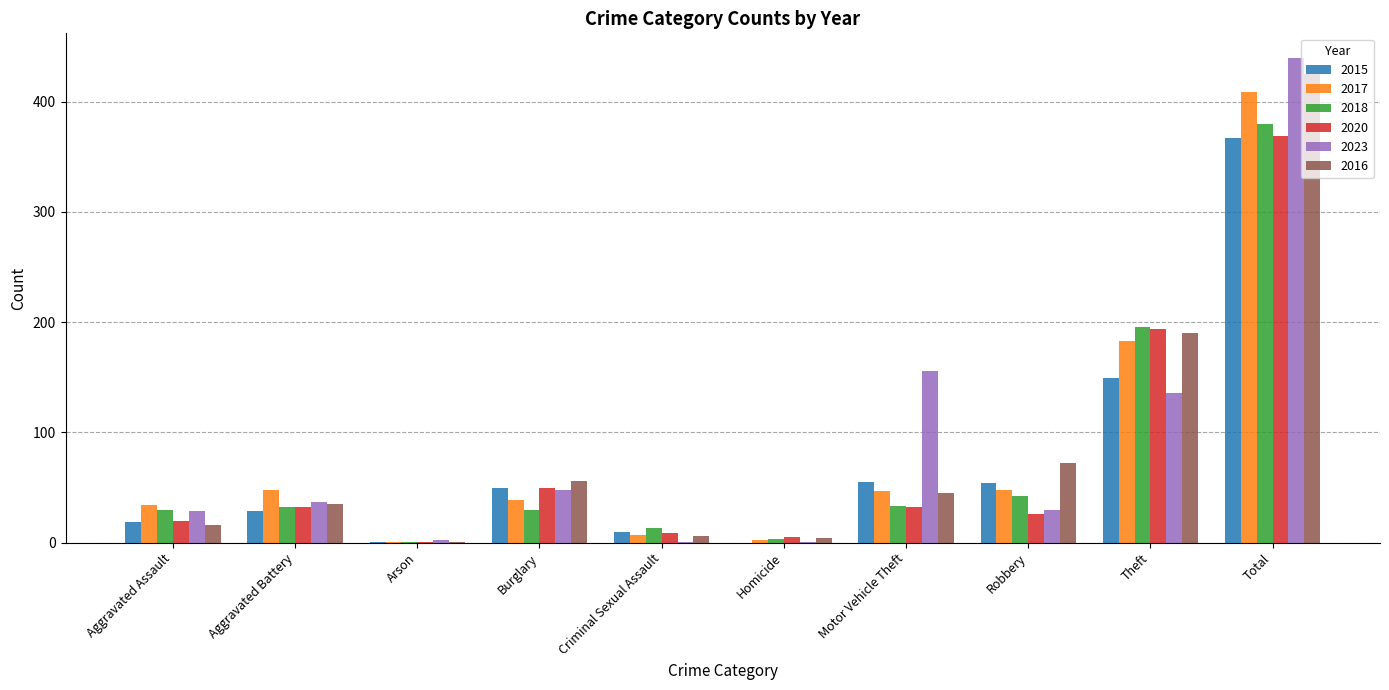

True or false: 2023 has a value of 37 at Aggravated Battery.

True